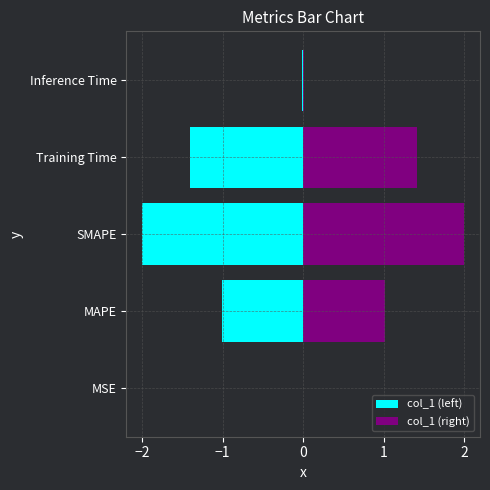

How many categories are shown in the chart?

5